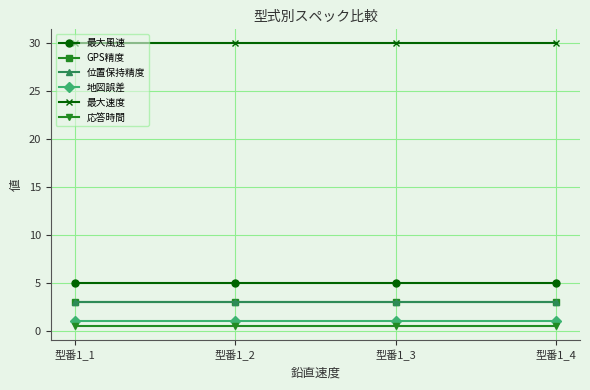

Does the chart have visible grid lines?

Yes